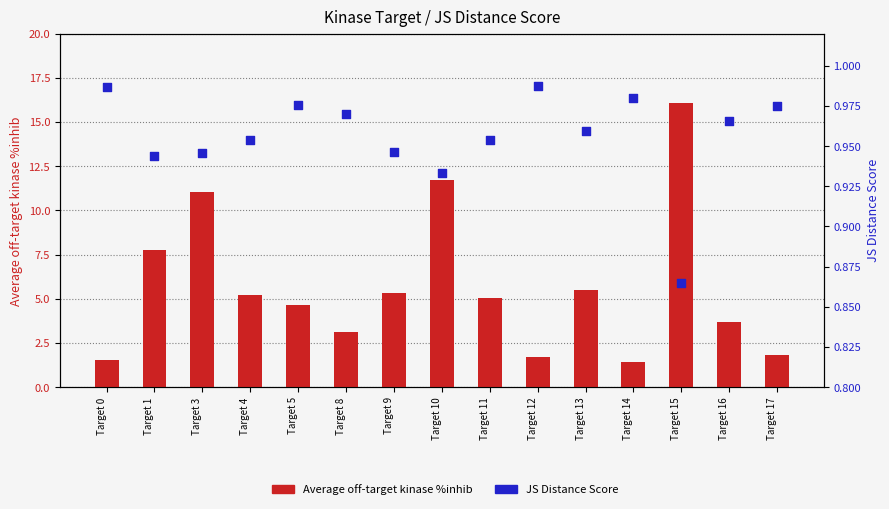

Which series has the largest total across all categories?

Average off-target kinase %inhib